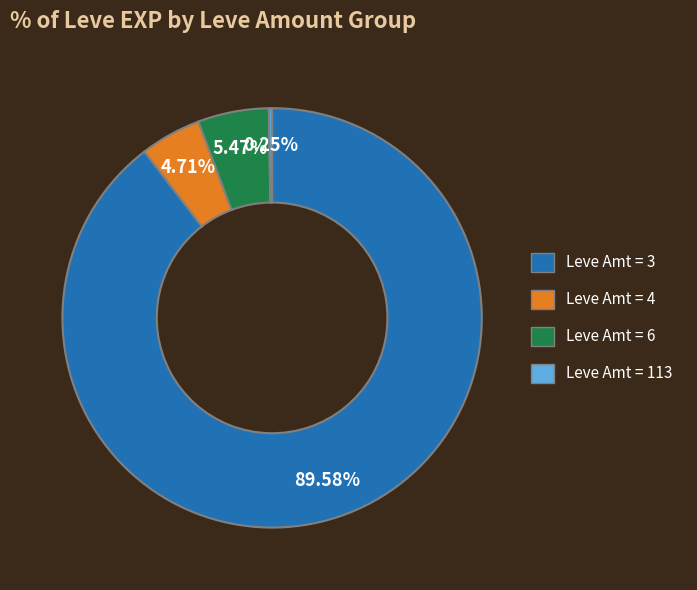

Is there any slice that represents more than half of the pie?

Yes